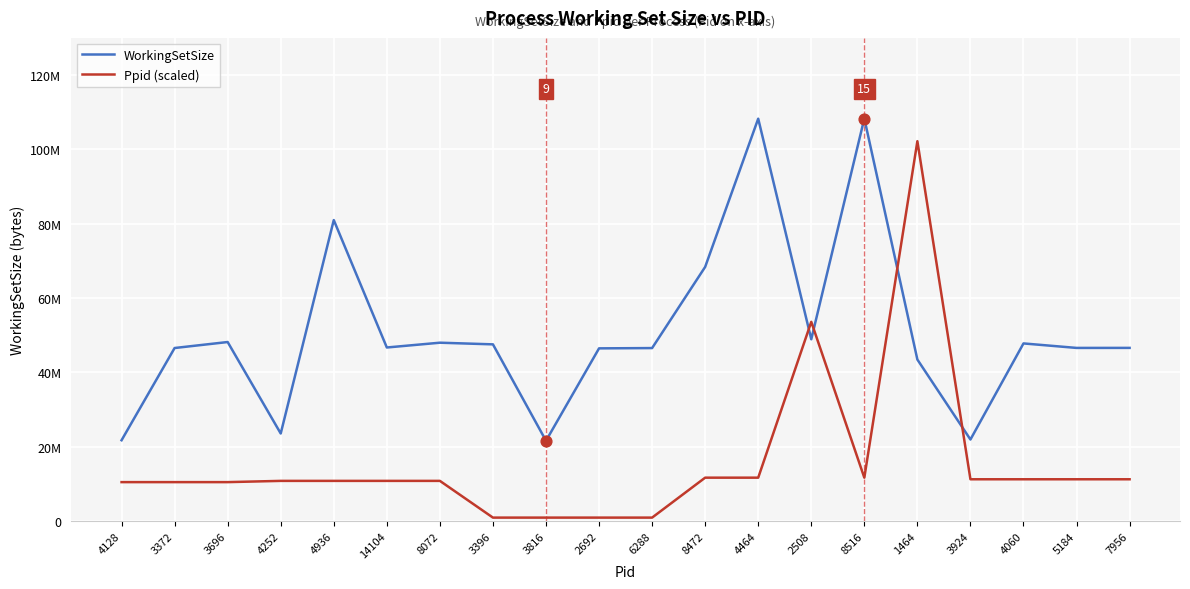

Does the chart have visible grid lines?

Yes